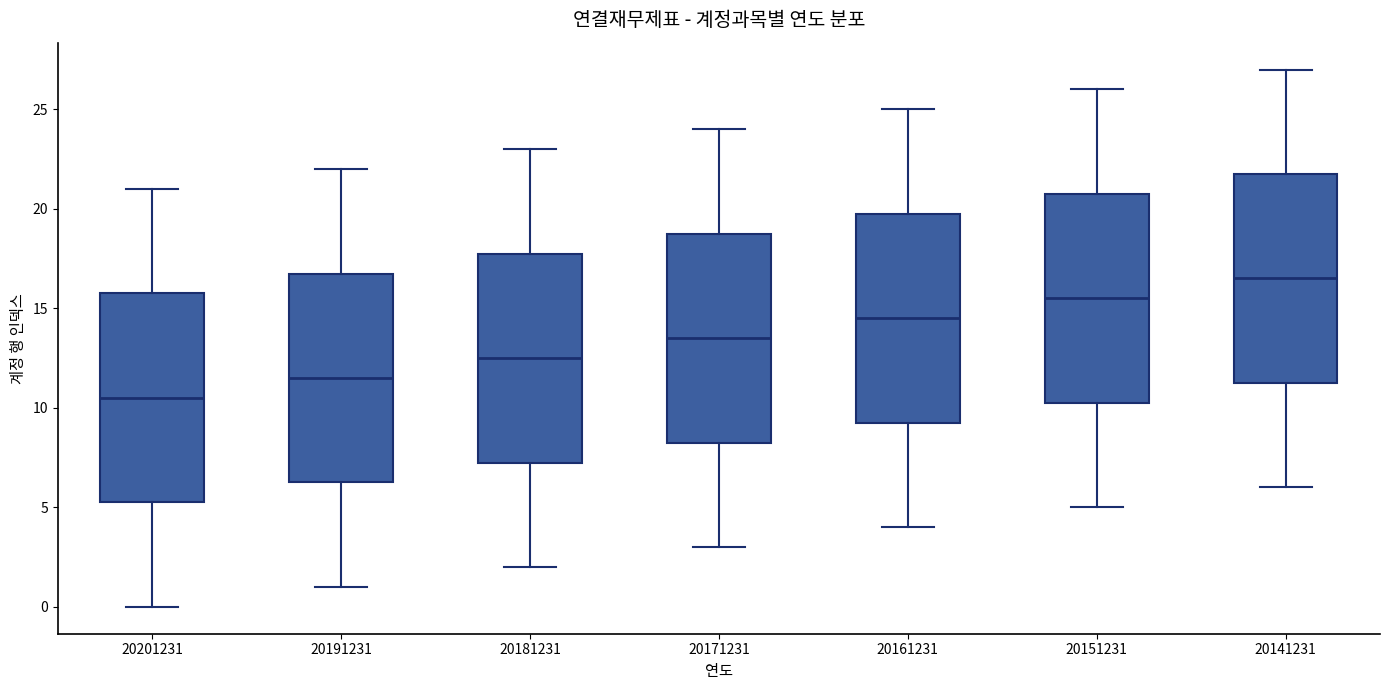

Reading left to right, transcribe this box plot: for each box, give where its median line is, the range the box spans, and where its two whiskers end, as read against the y-axis. The values are not printed on the chart, so give them approximately, as read against the axis.

20201231: median 10.5, box 5.5 to 16.0, whiskers 0.0 to 21.0
20191231: median 11.5, box 6.5 to 17.0, whiskers 1.0 to 22.0
20181231: median 12.5, box 7.5 to 18.0, whiskers 2.0 to 23.0
20171231: median 13.5, box 8.5 to 19.0, whiskers 3.0 to 24.0
20161231: median 14.5, box 9.5 to 20.0, whiskers 4.0 to 25.0
20151231: median 15.5, box 10.5 to 21.0, whiskers 5.0 to 26.0
20141231: median 16.5, box 11.5 to 22.0, whiskers 6.0 to 27.0